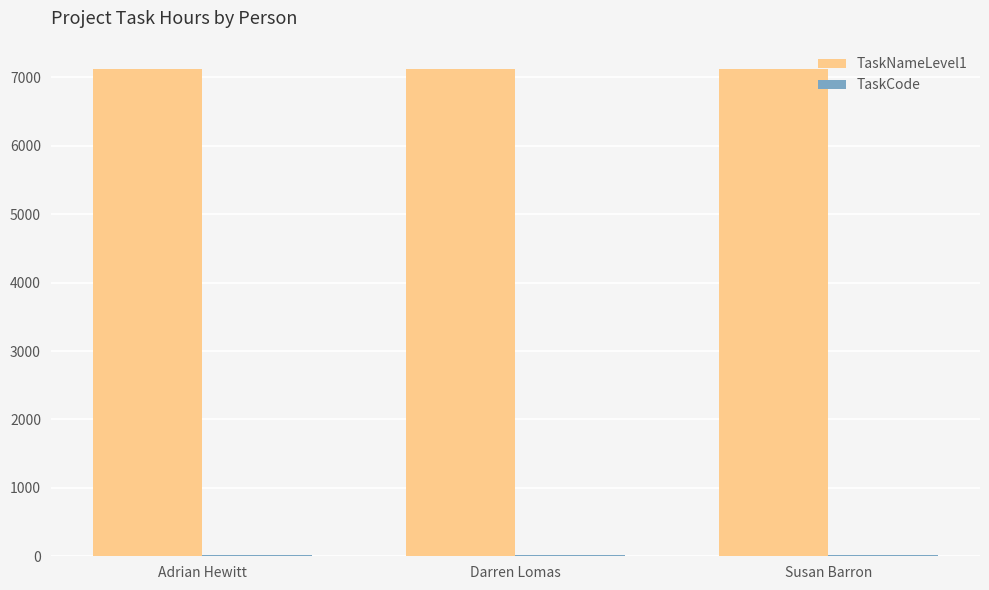

The value of TaskNameLevel1 at Adrian Hewitt is 7117. True or false?

True